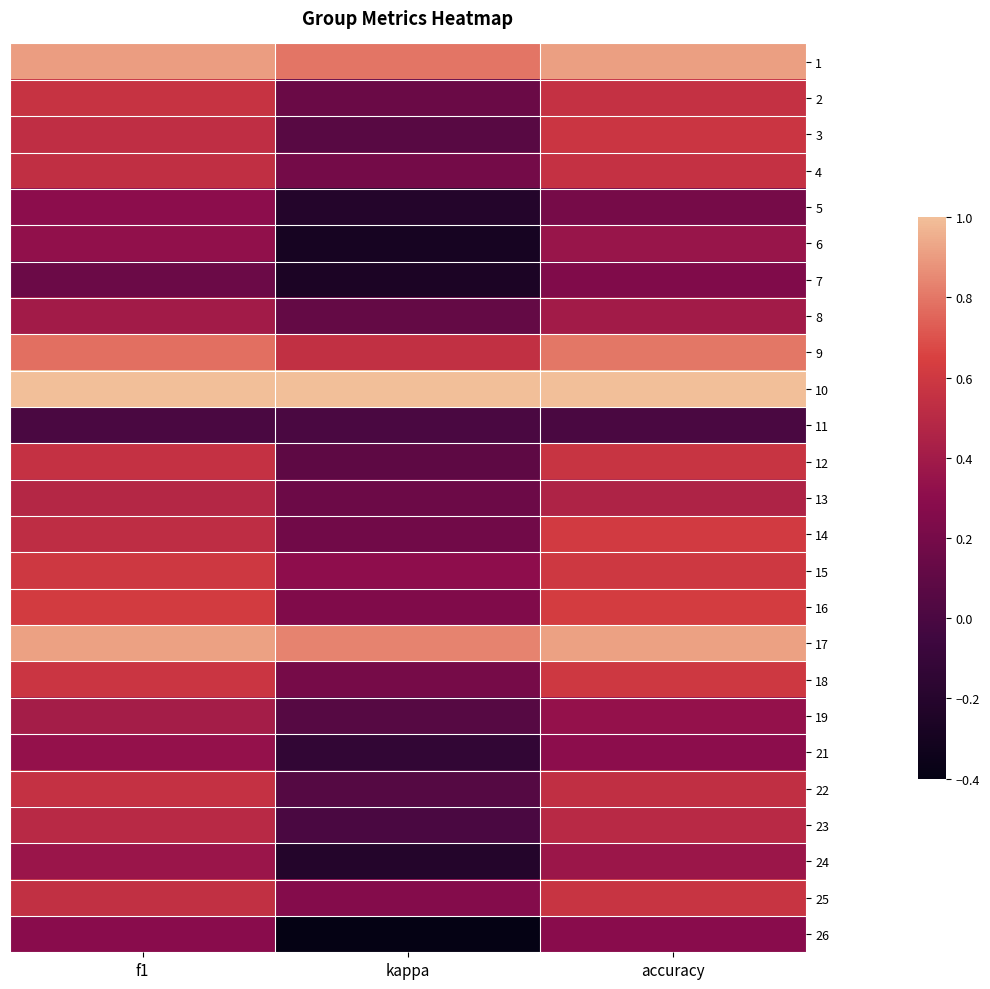

What is the difference between the highest and lowest values at kappa?

1.4